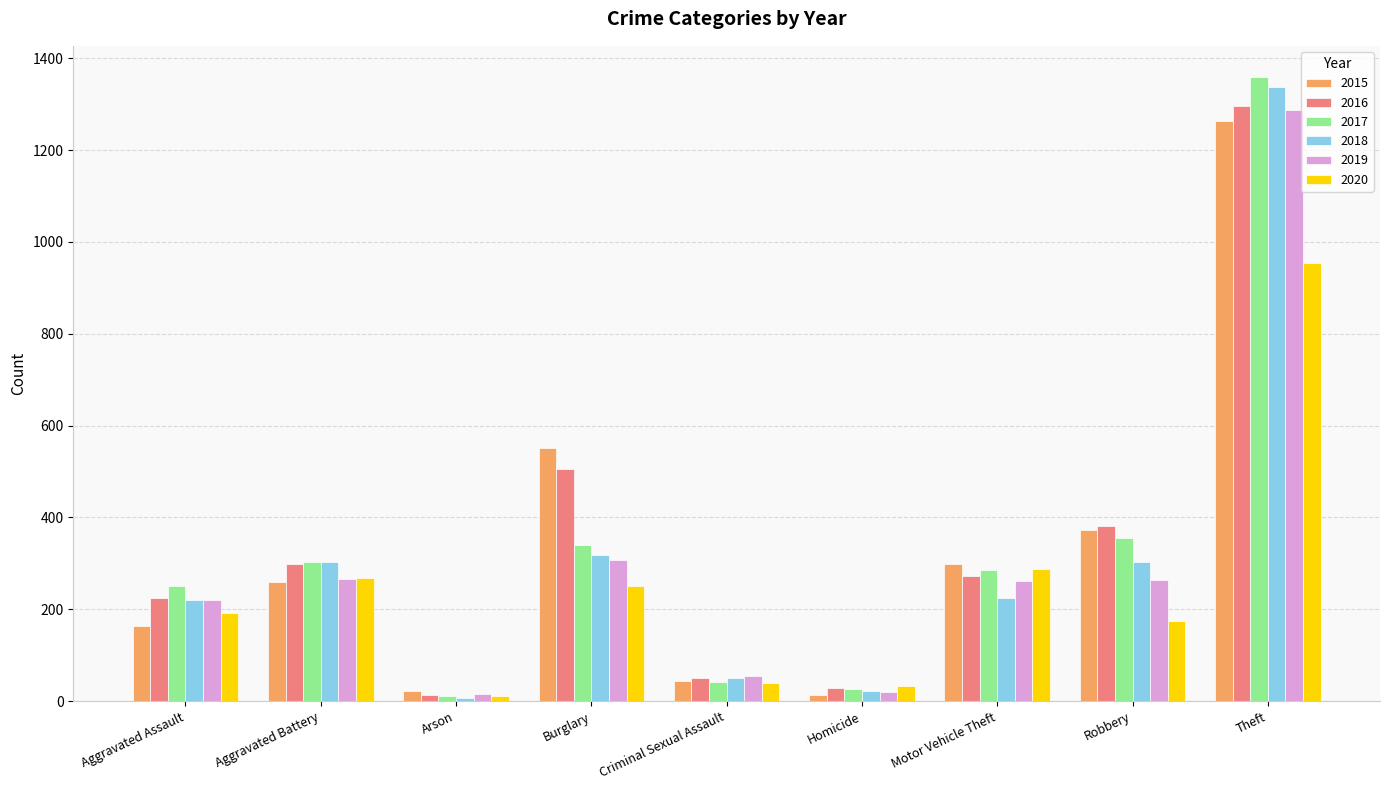

Count the number of categories in the chart.

9